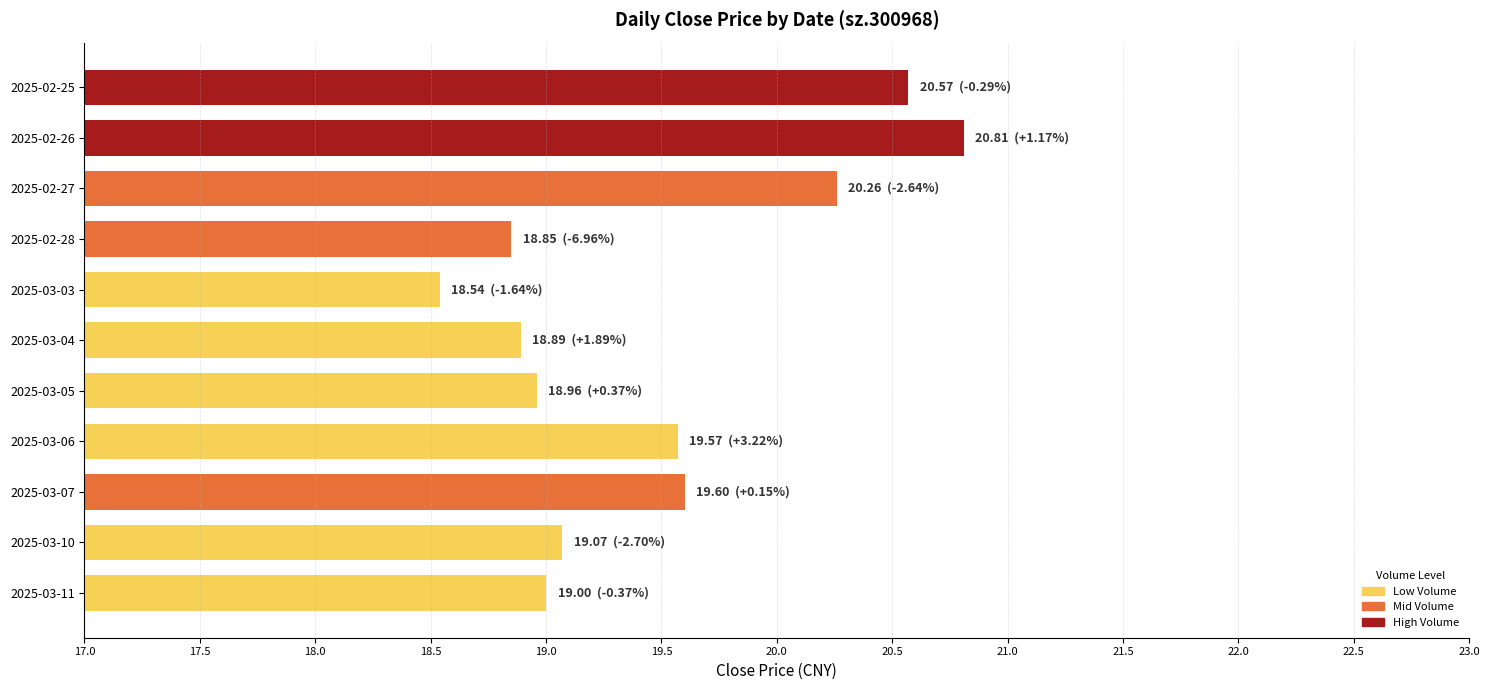

Reading bottom to top, transcribe all the data shown in this chart.

19.0	19.1	19.6	19.6	19.0	18.9	18.5	18.9	20.3	20.8	20.6